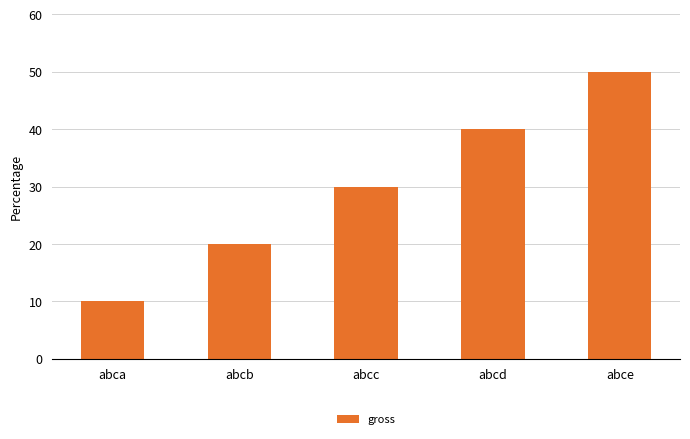

Count the number of categories in the chart.

5